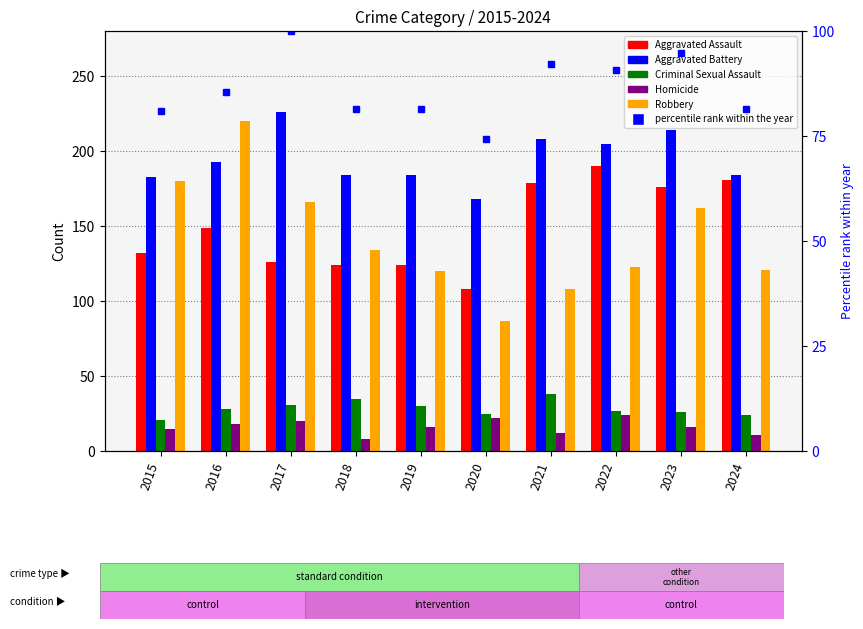

At which label does Aggravated Assault first exceed 149?

2021